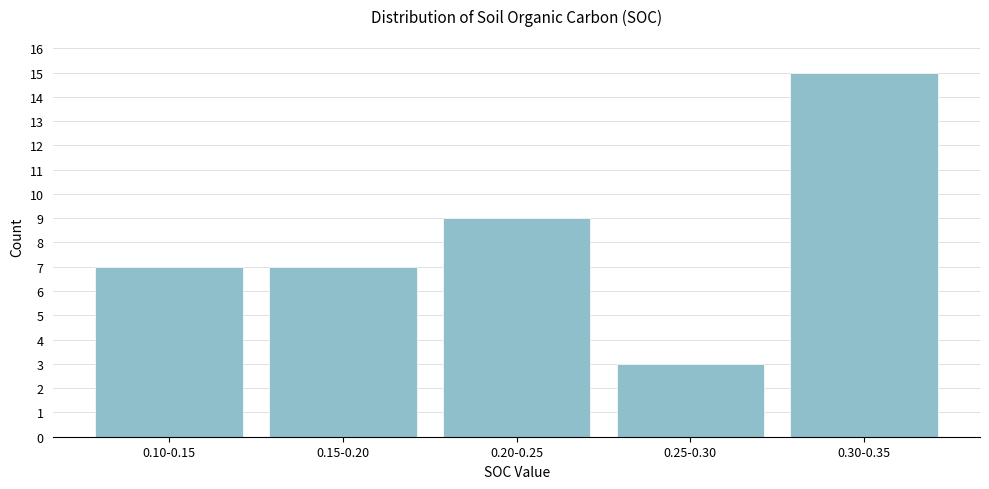

Reading left to right, list all the values displayed in this chart.

0.10-0.15=7	0.15-0.20=7	0.20-0.25=9	0.25-0.30=3	0.30-0.35=15